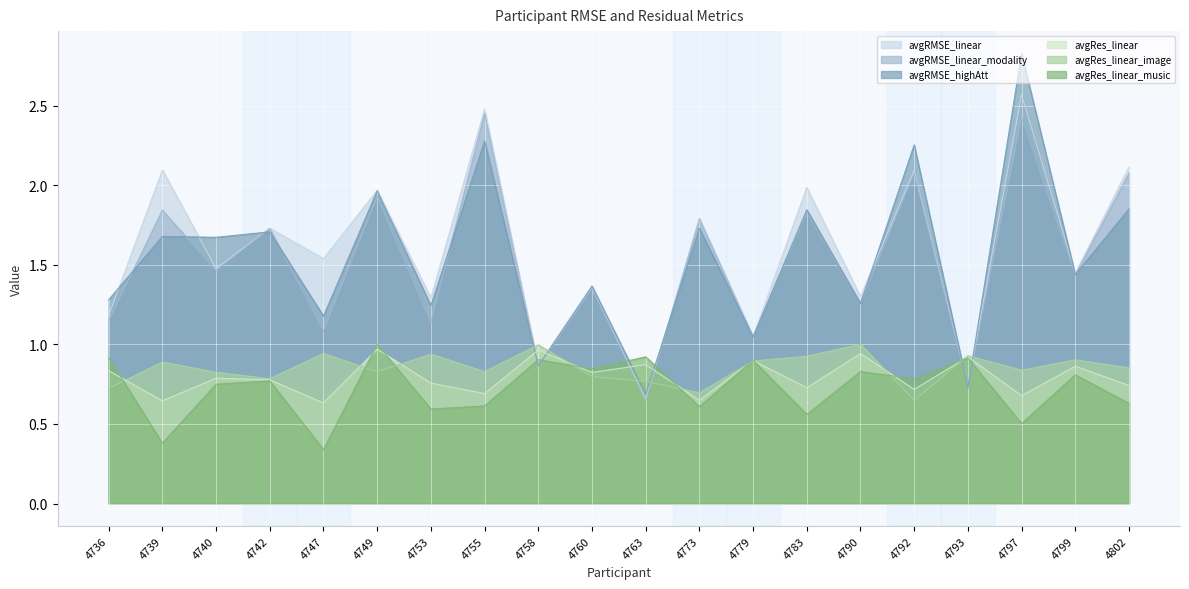

What is the approximate value of avgRMSE_highAtt at 4758?

0.9